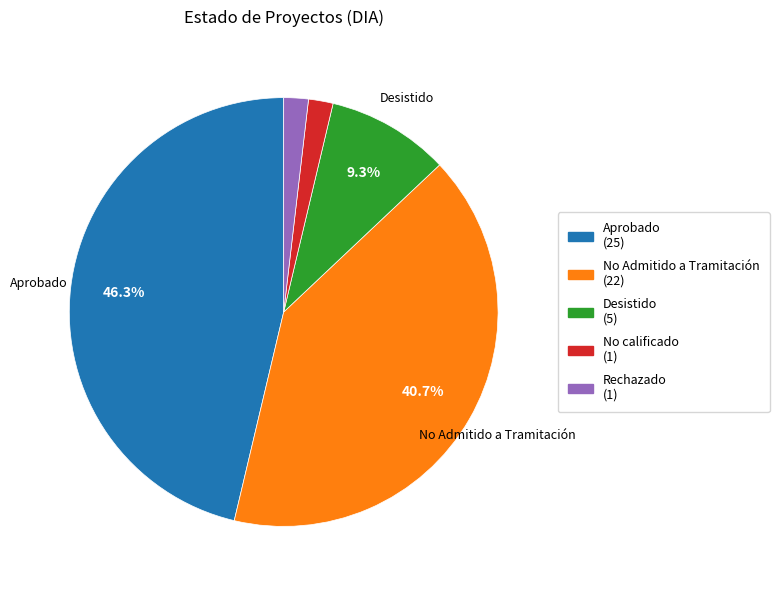

Does any single category account for the majority?

No